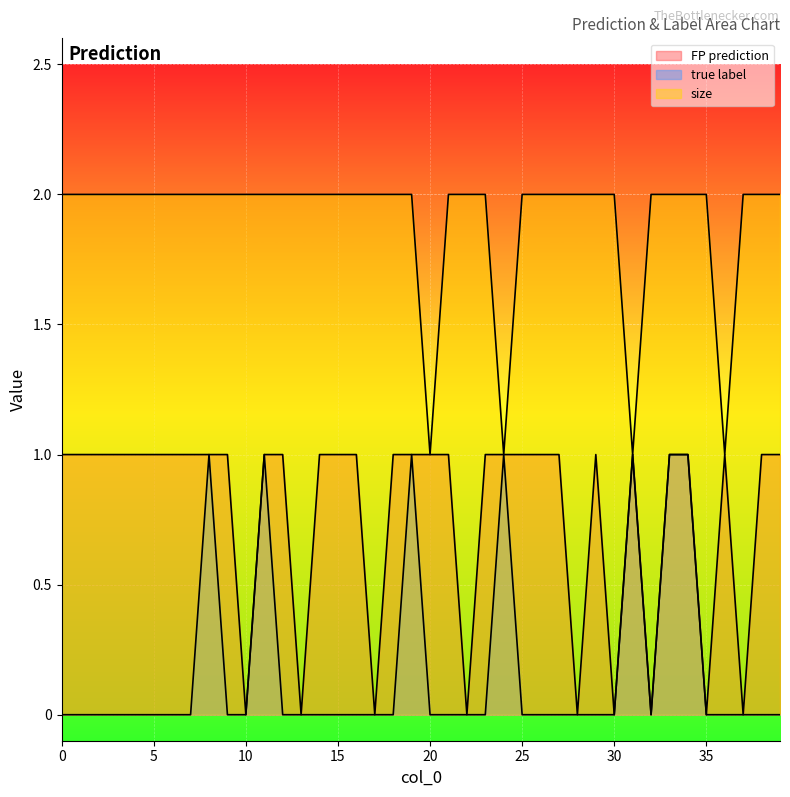

At which label does FP prediction reach its minimum?

10